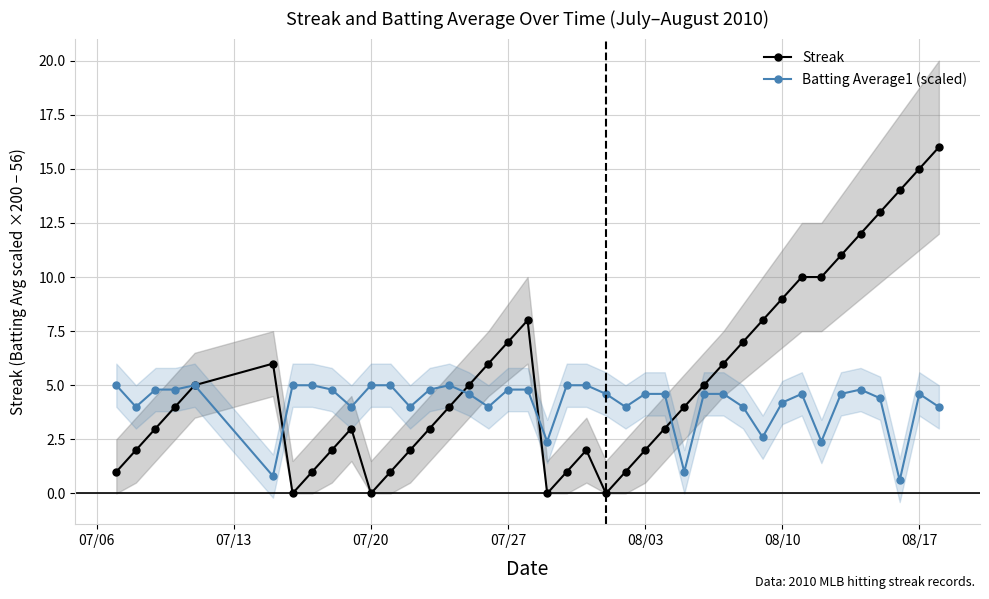

How many values in the Batting Average1 (scaled) series are below 4?

13